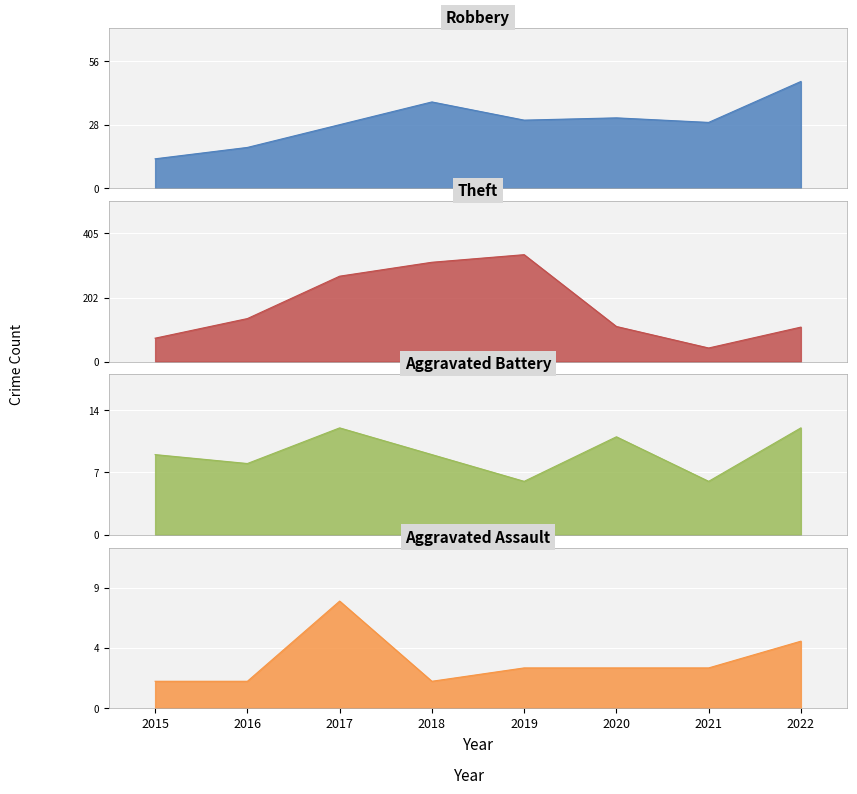

What is the smallest value displayed?

2